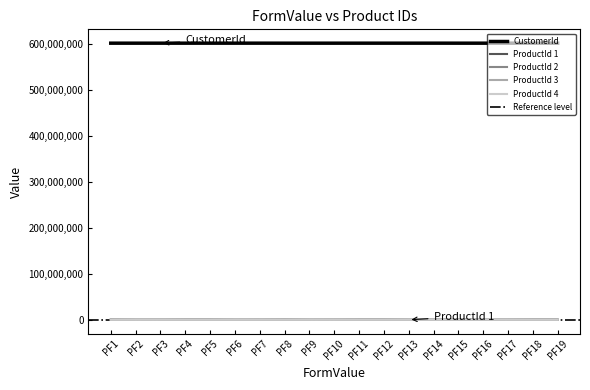

What is the sum of all ProductId 4 values?

2637166